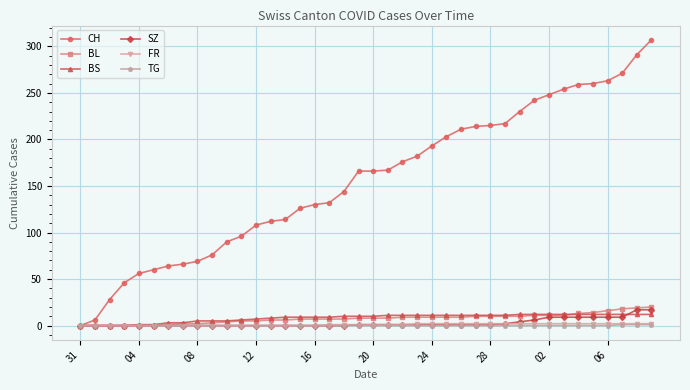

How many lines are shown in the chart?

6